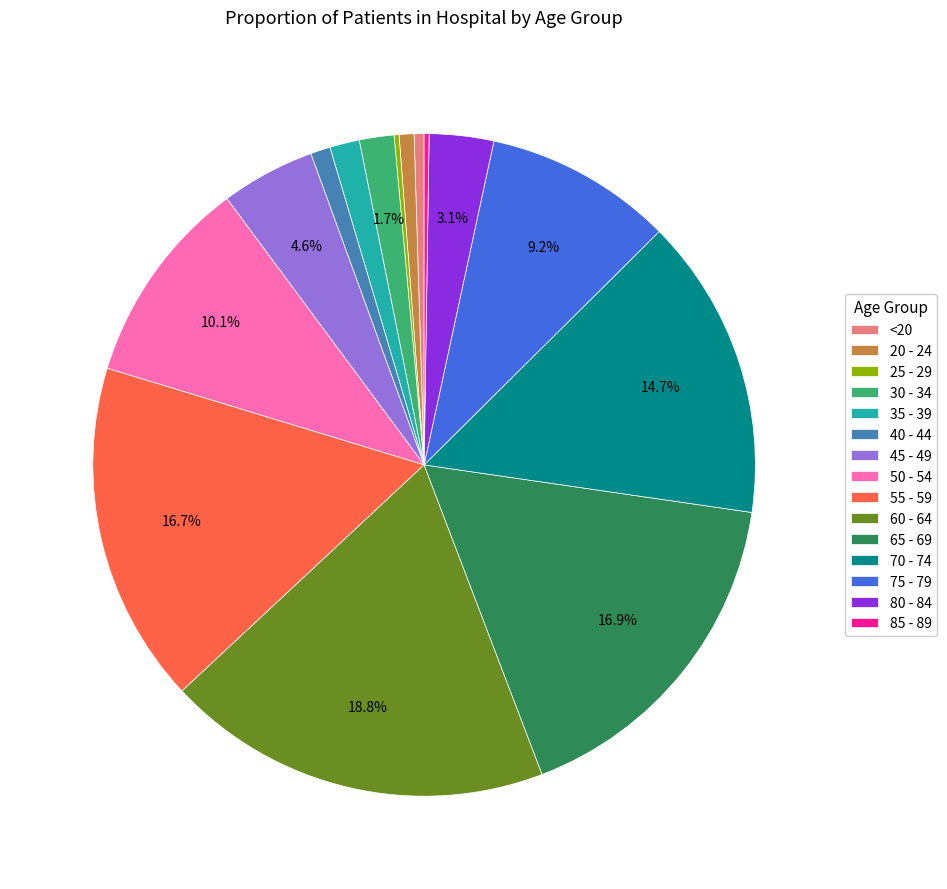

Is the sum of 55 - 59 and 40 - 44 greater than half?

No